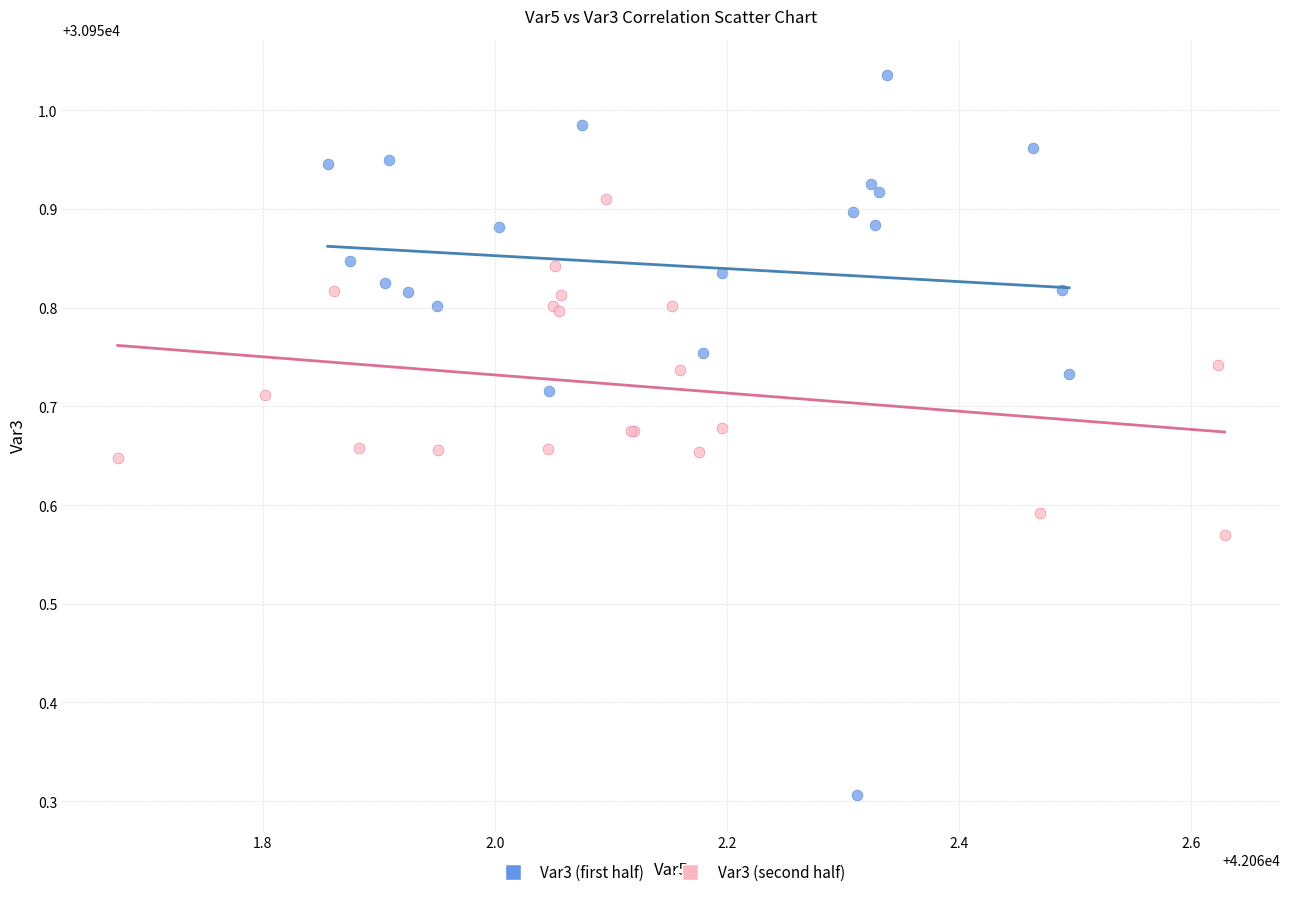

Which series contains the highest Y value?

Var3 (first half)